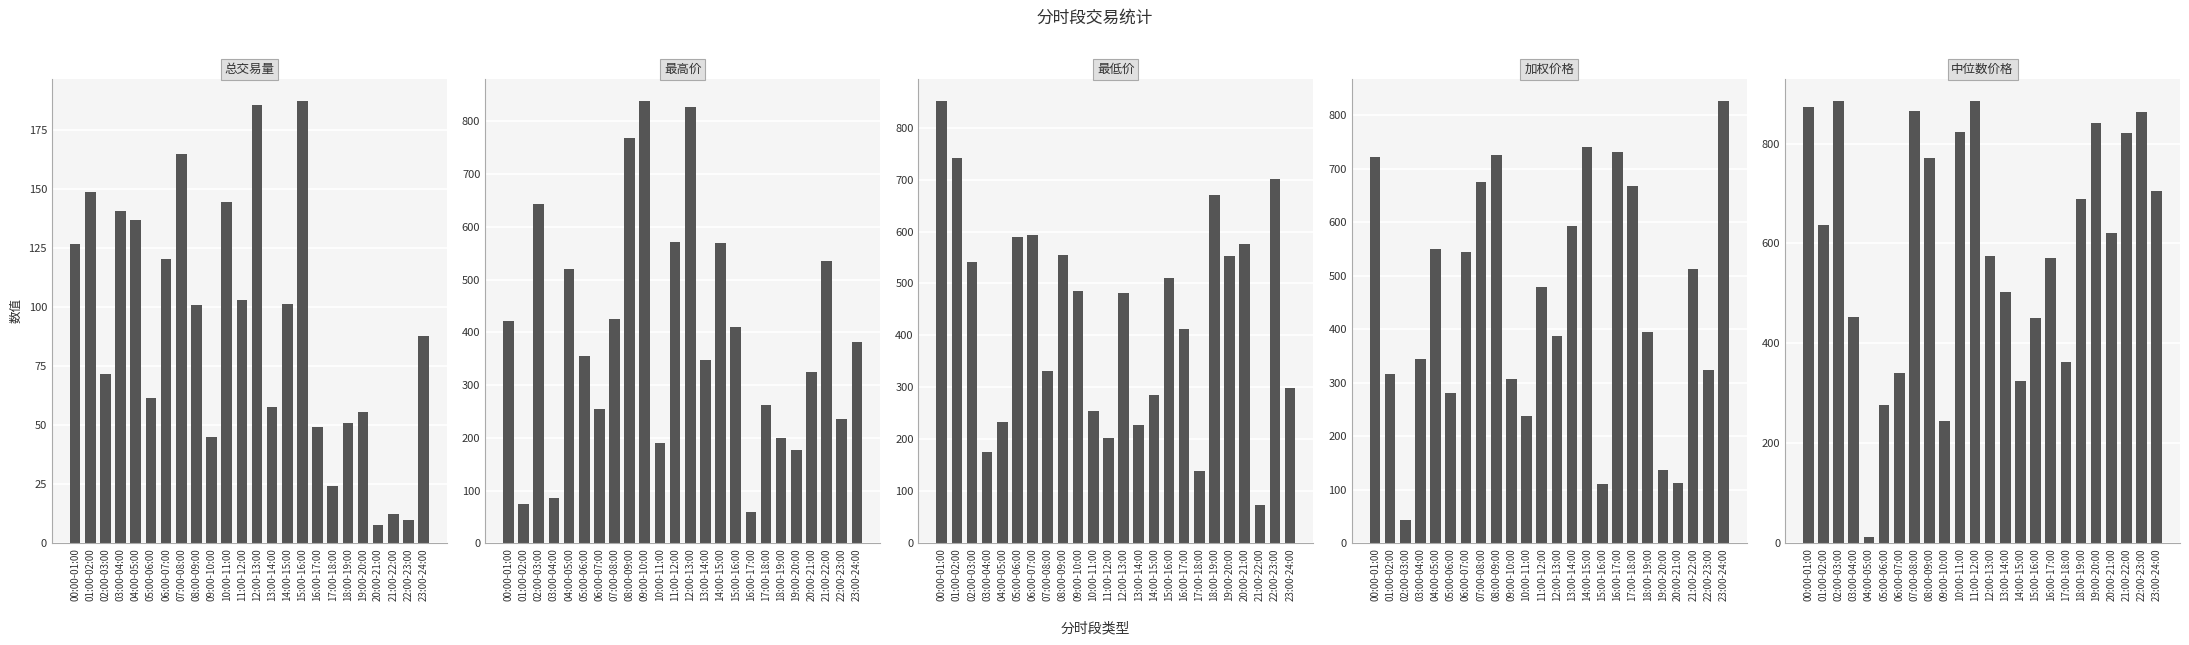

Between 20:00-21:00 and 05:00-06:00, which is larger?

05:00-06:00